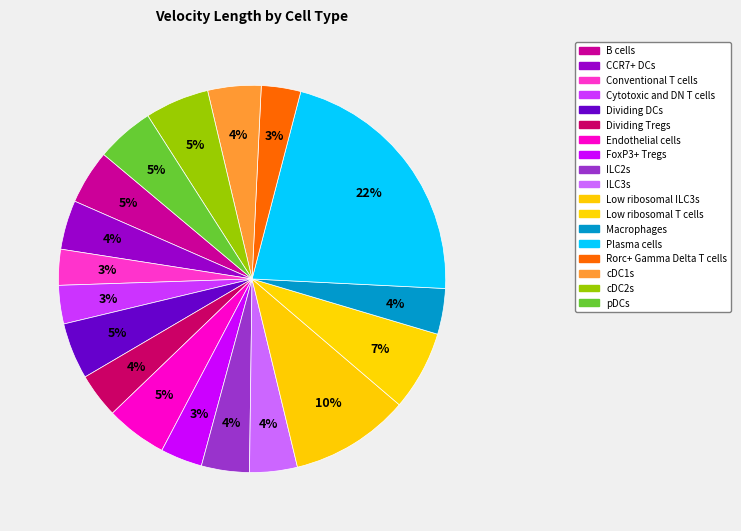

Is the sum of ILC2s and Rorc+ Gamma Delta T cells greater than half?

No